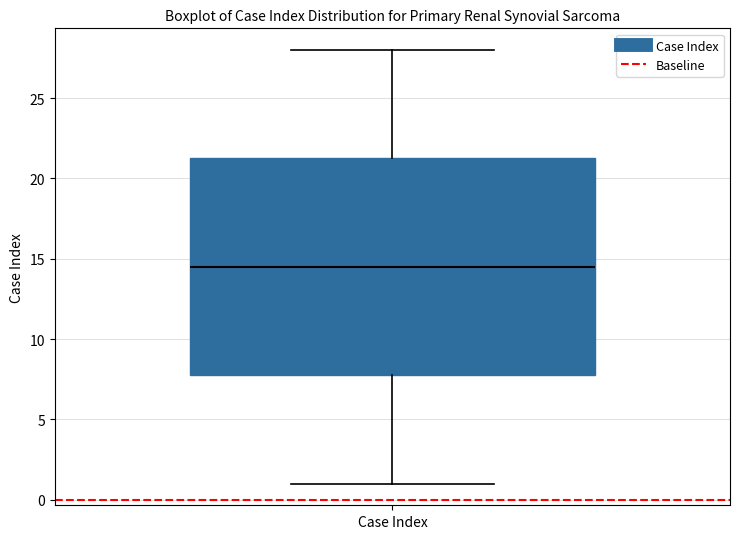

Transcribe this box plot: give where the median line is, the range the box spans, and where the two whiskers end, as read against the y-axis. The values are not printed on the chart, so give them approximately, as read against the axis.

median 14.5, box 8.0 to 21.5, whiskers 1.0 to 28.0